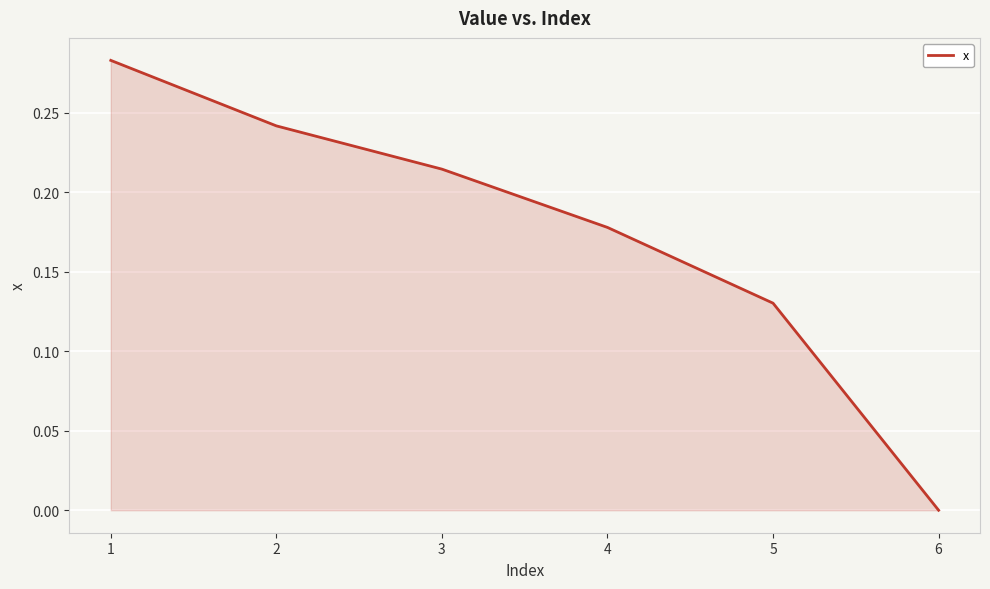

Does the chart display data point markers on the line(s)?

No